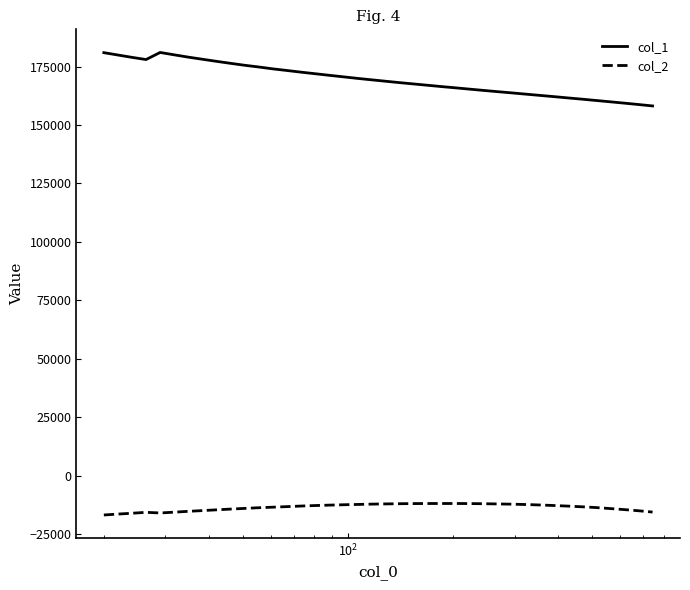

Does the chart display data point markers on the line(s)?

No